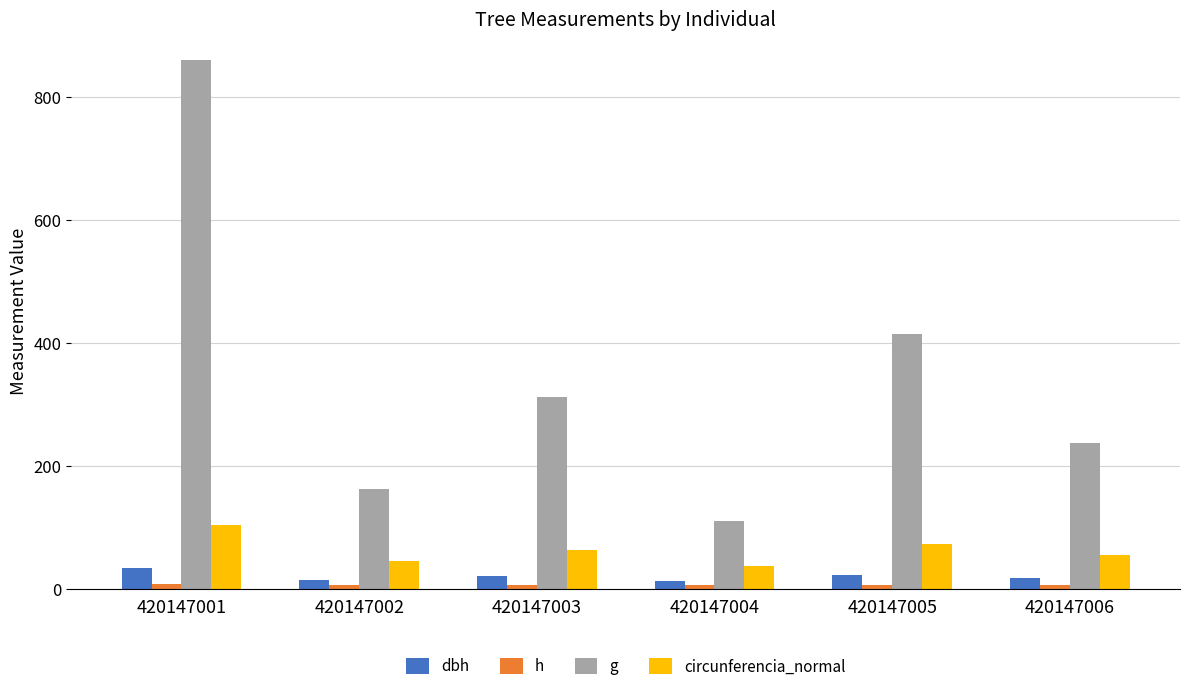

What is the value of the dbh bar at the 6th from the left?

17.4